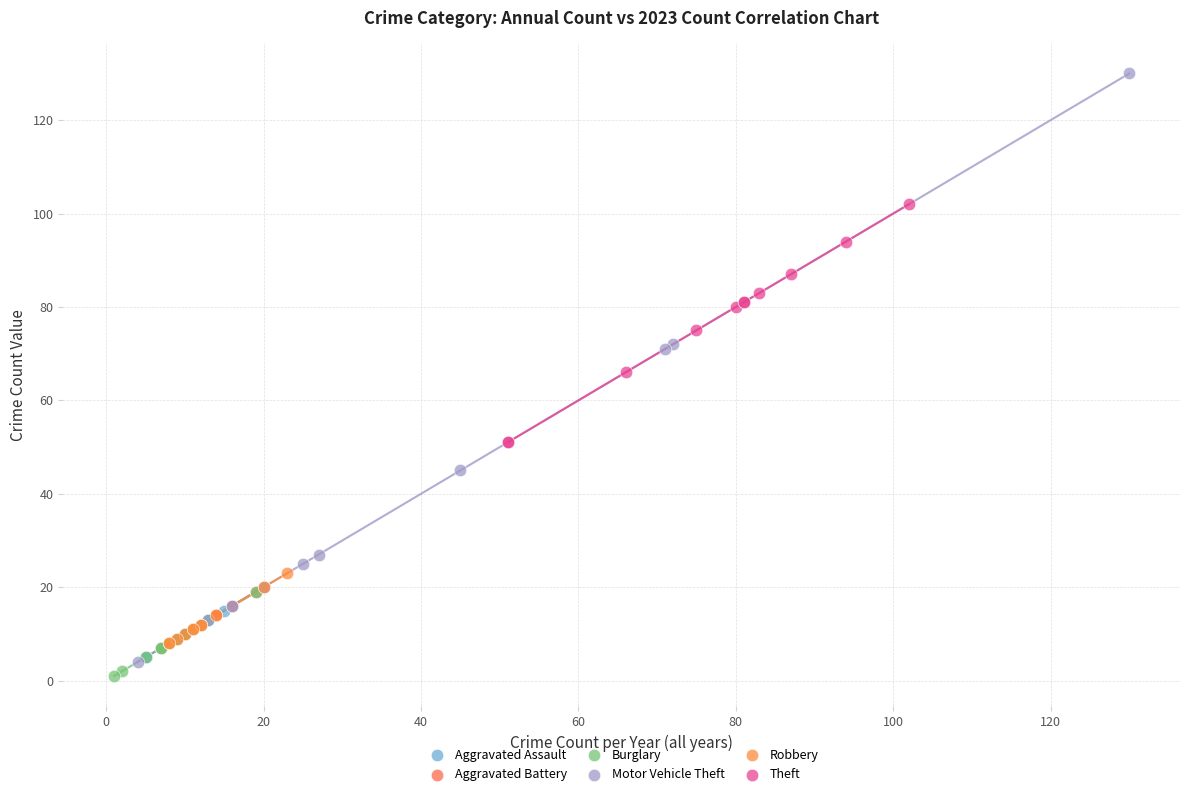

Which series reaches the maximum Y coordinate?

Motor Vehicle Theft